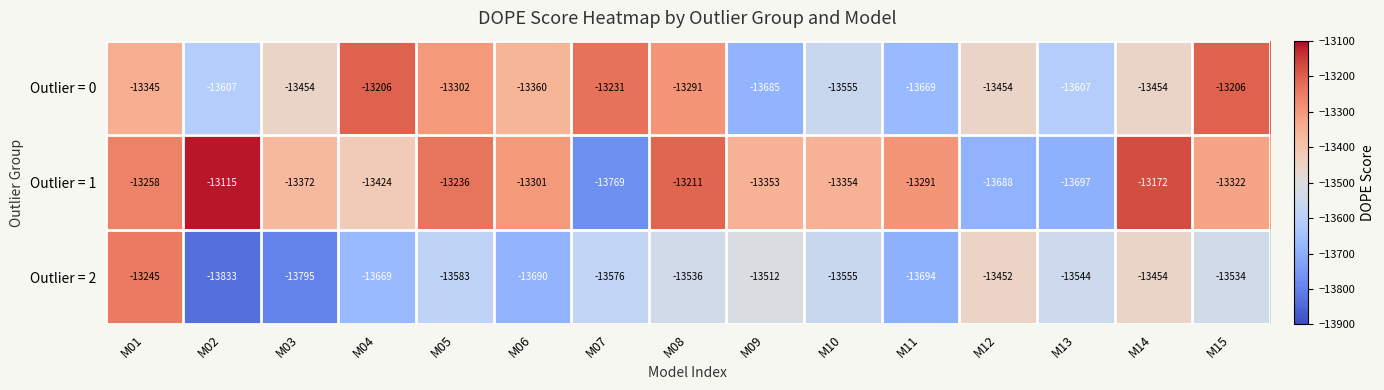

Is the value of Outlier = 1 at M08 greater than the value of Outlier = 2 at M15?

Yes